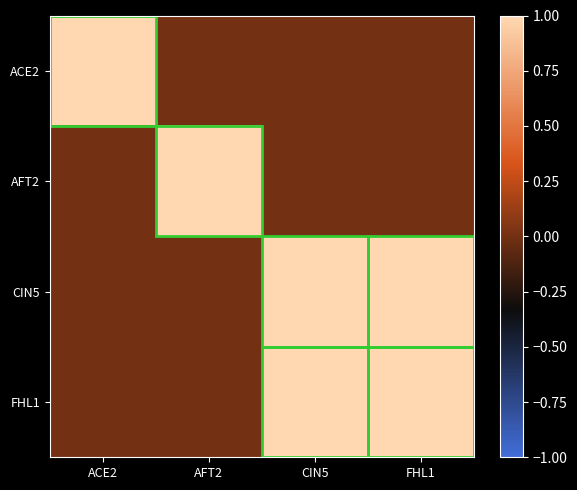

What is the greatest value displayed?

1